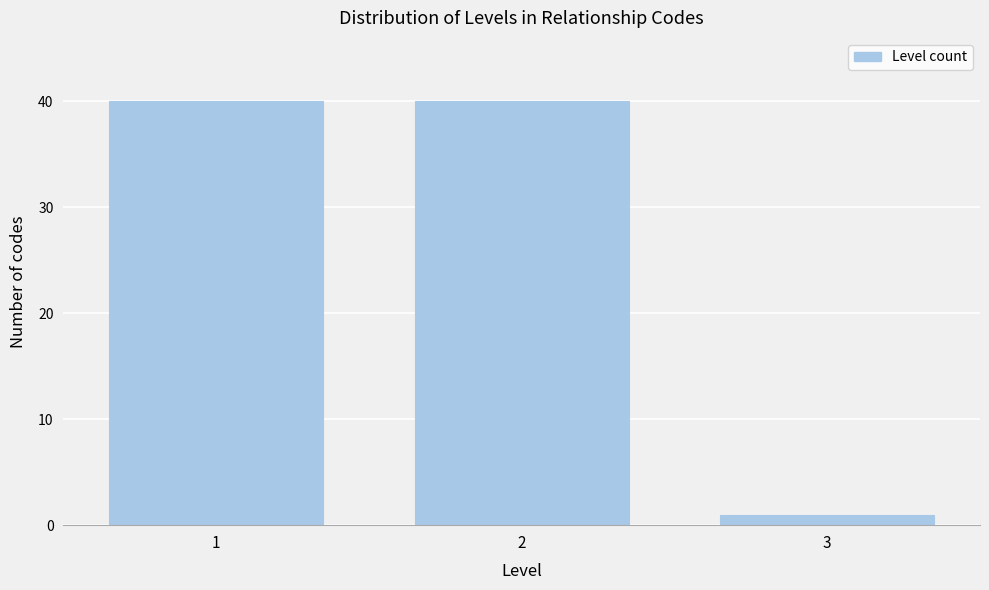

Reading right to left, transcribe all the data shown in this chart.

1	40	40